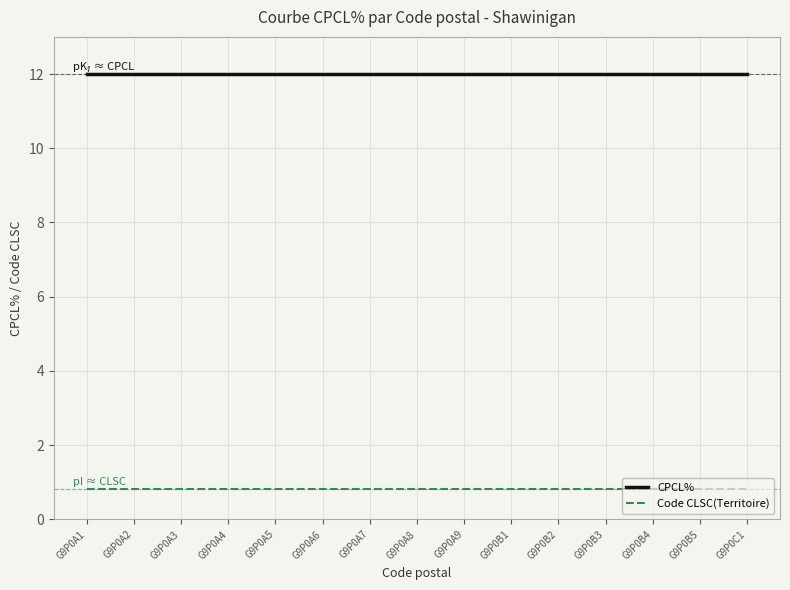

What position from the right is G9P0A5?

11